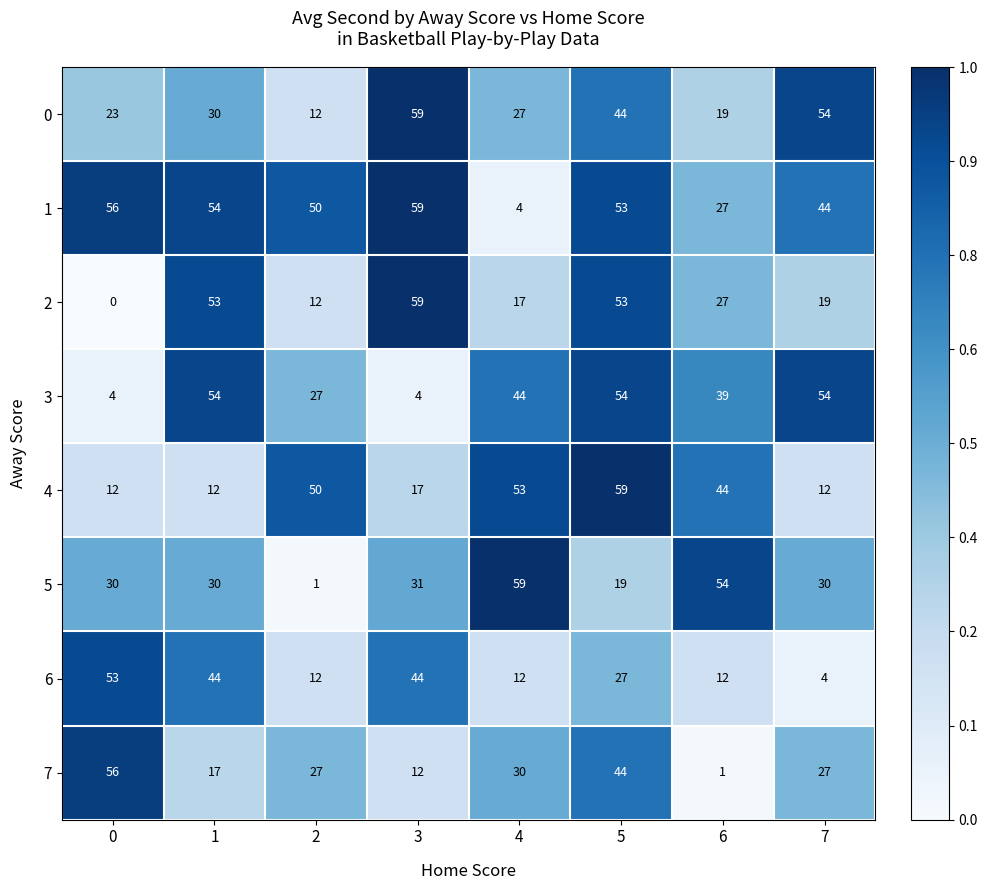

What is the sum of all 0 values?

268